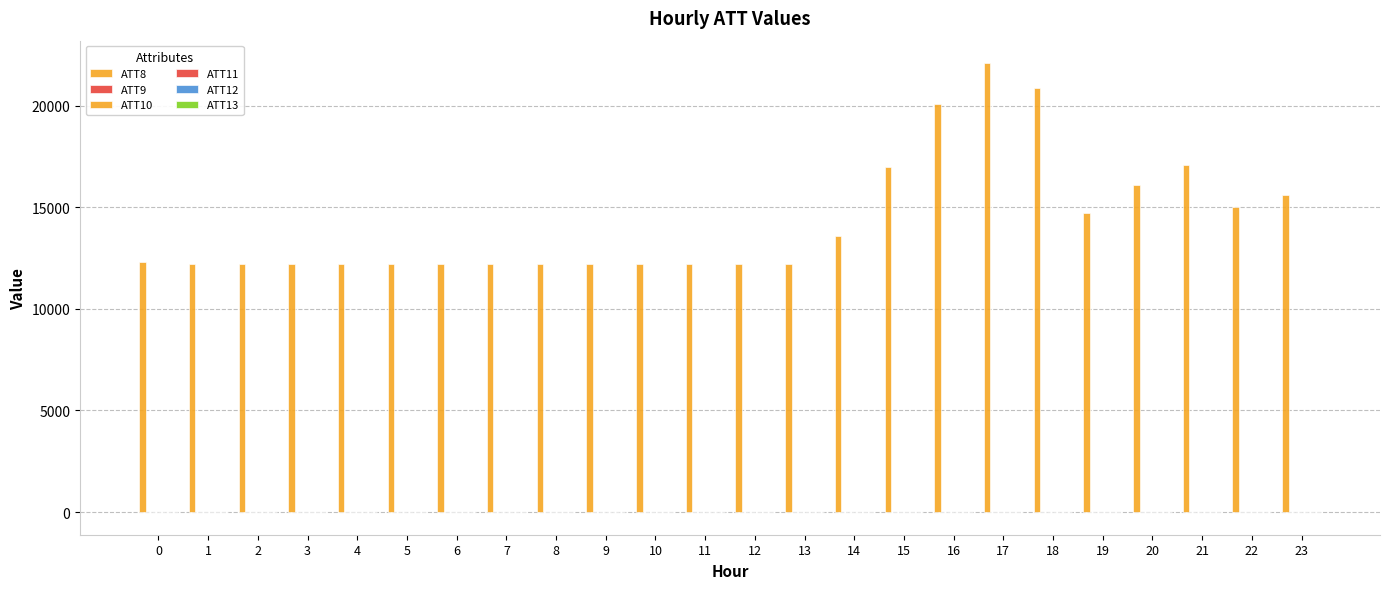

Count the number of categories in the chart.

24